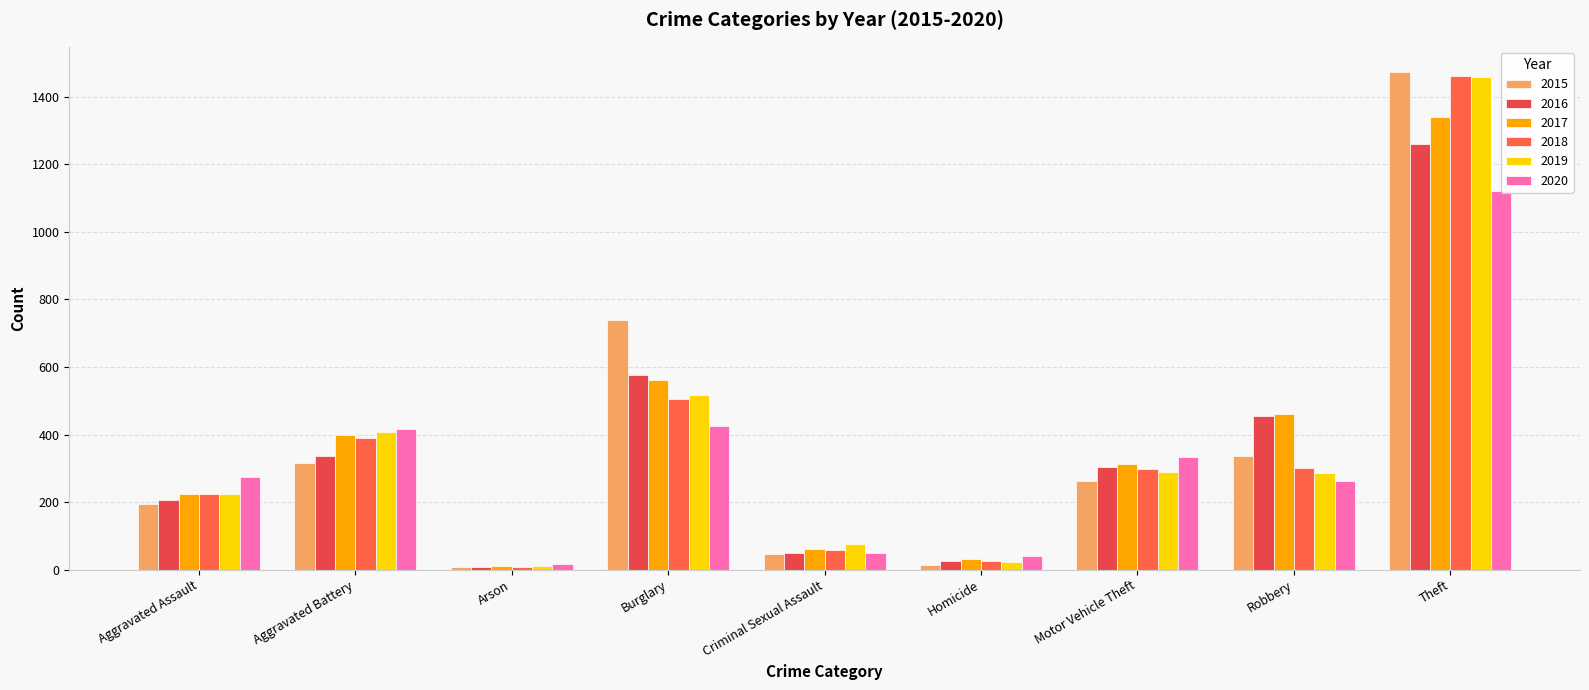

Which series has the largest total across all categories?

2017